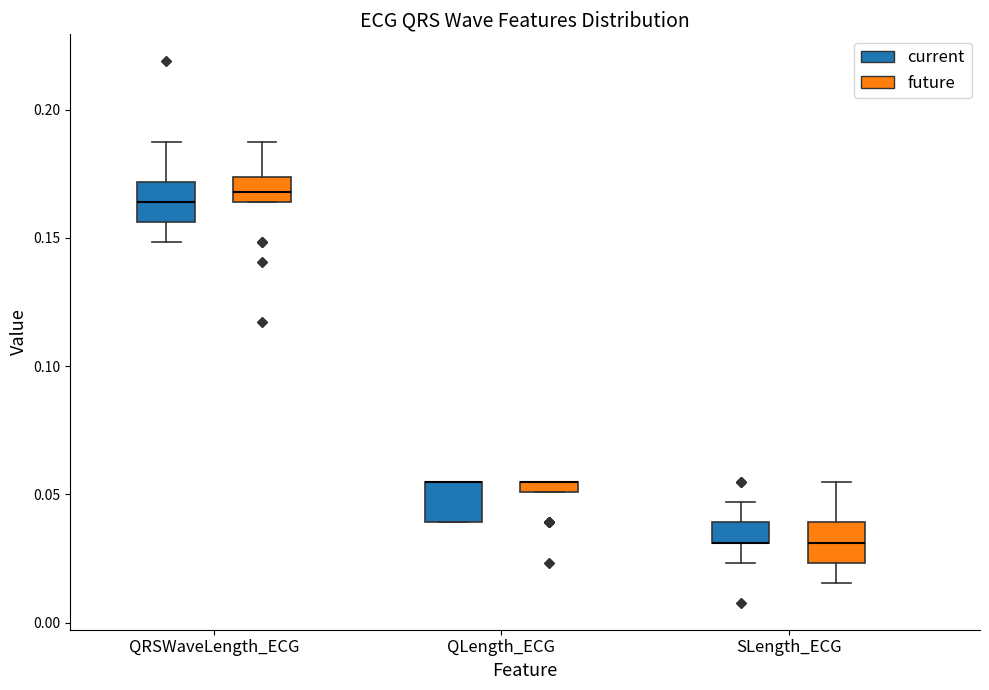

Where does the lower whisker of the box for SLength_ECG (future) end on the y-axis? The values are not printed on the chart, so give them approximately, as read against the axis.

0.015